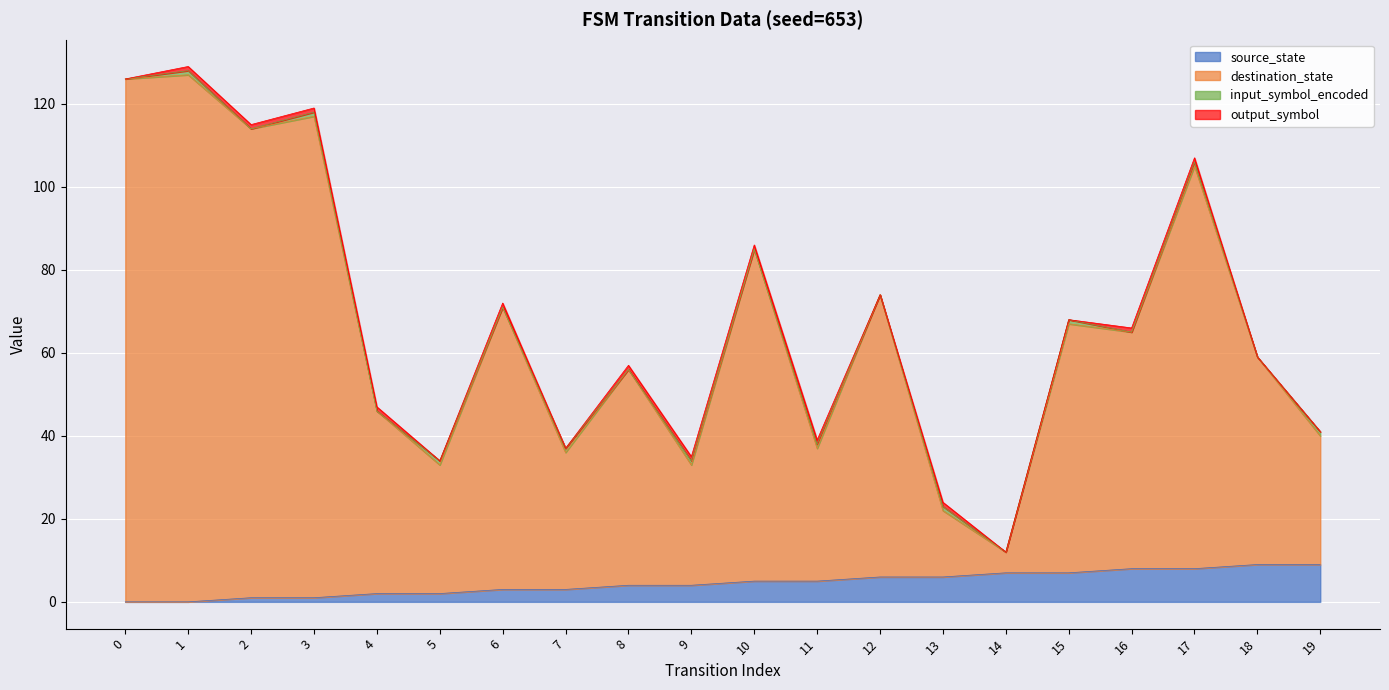

List the labels in order of destination_state value, smallest first.

14, 13, 5, 9, 7, 11, 19, 4, 8, 18, 16, 15, 6, 12, 10, 17, 2, 3, 0, 1